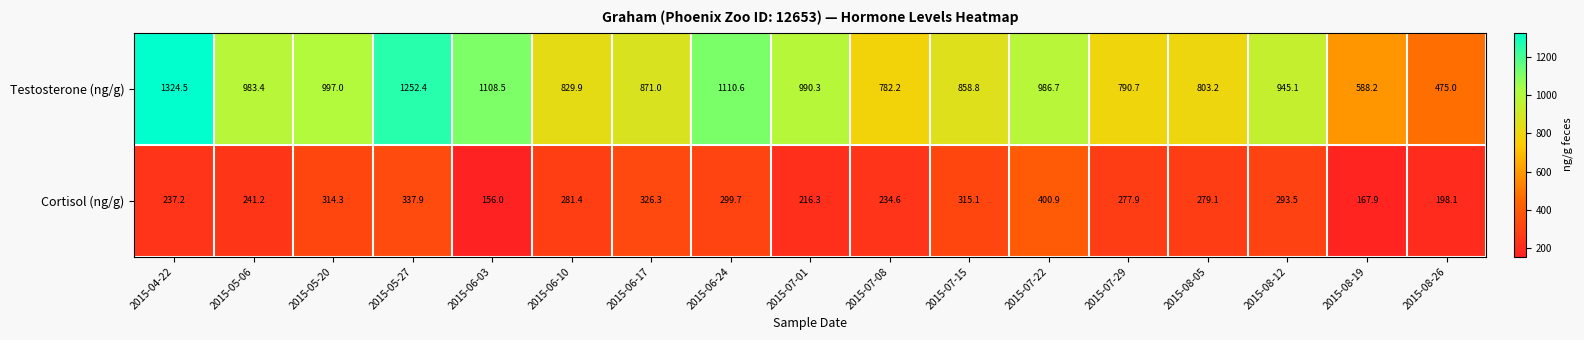

How many categories are shown in the chart?

17